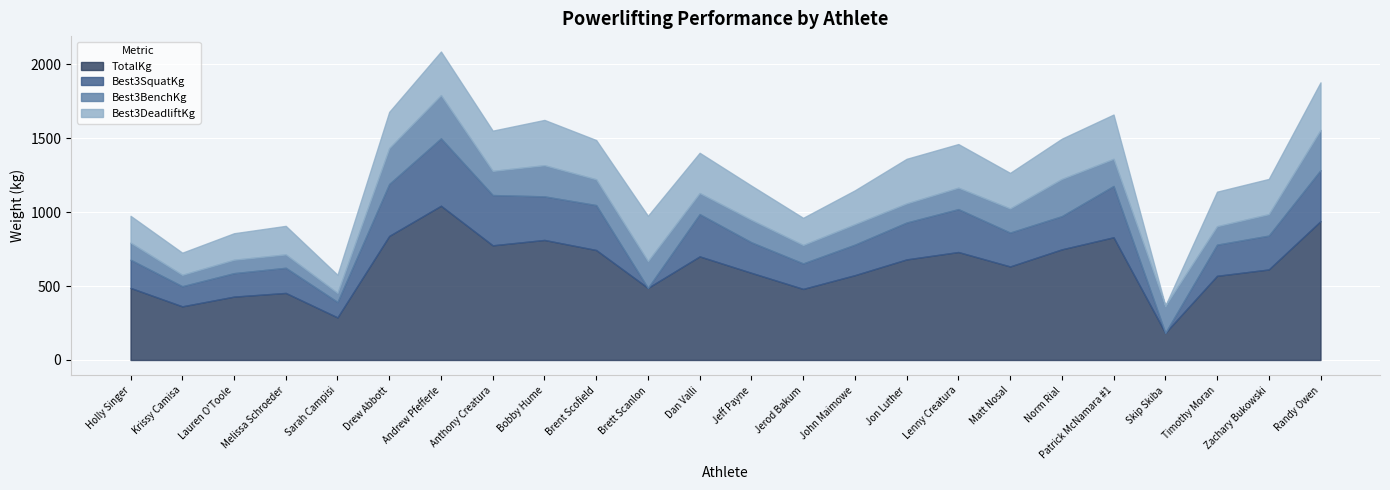

Is it true that Best3SquatKg equals 136.1 at Krissy Camisa?

True